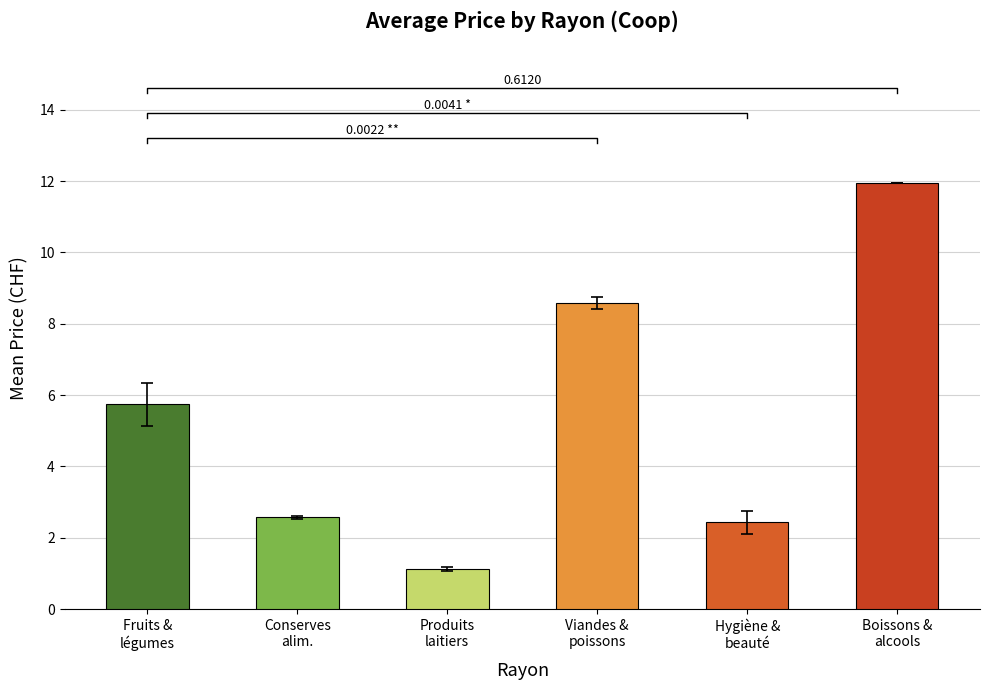

What are all the series names shown in the legend?

Fruits & légumes, Conserves et alimentation, Produits laitiers, Viandes et poissons, Hygiène et beauté, Boissons et alcools